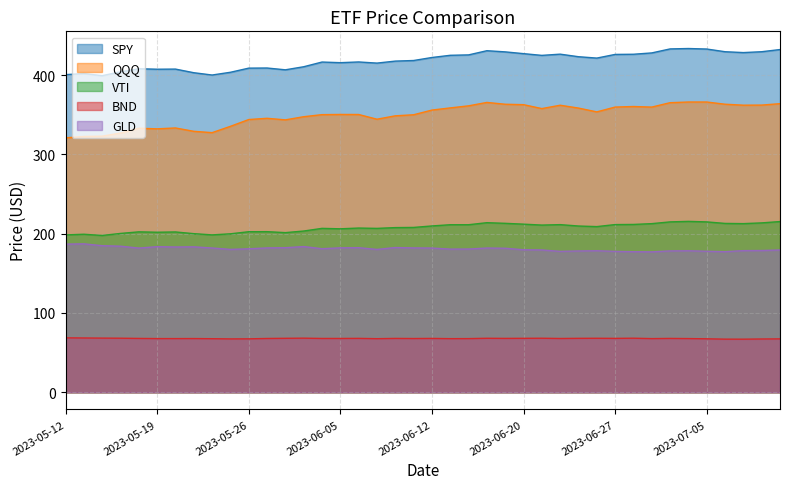

How many lines are shown in the chart?

5